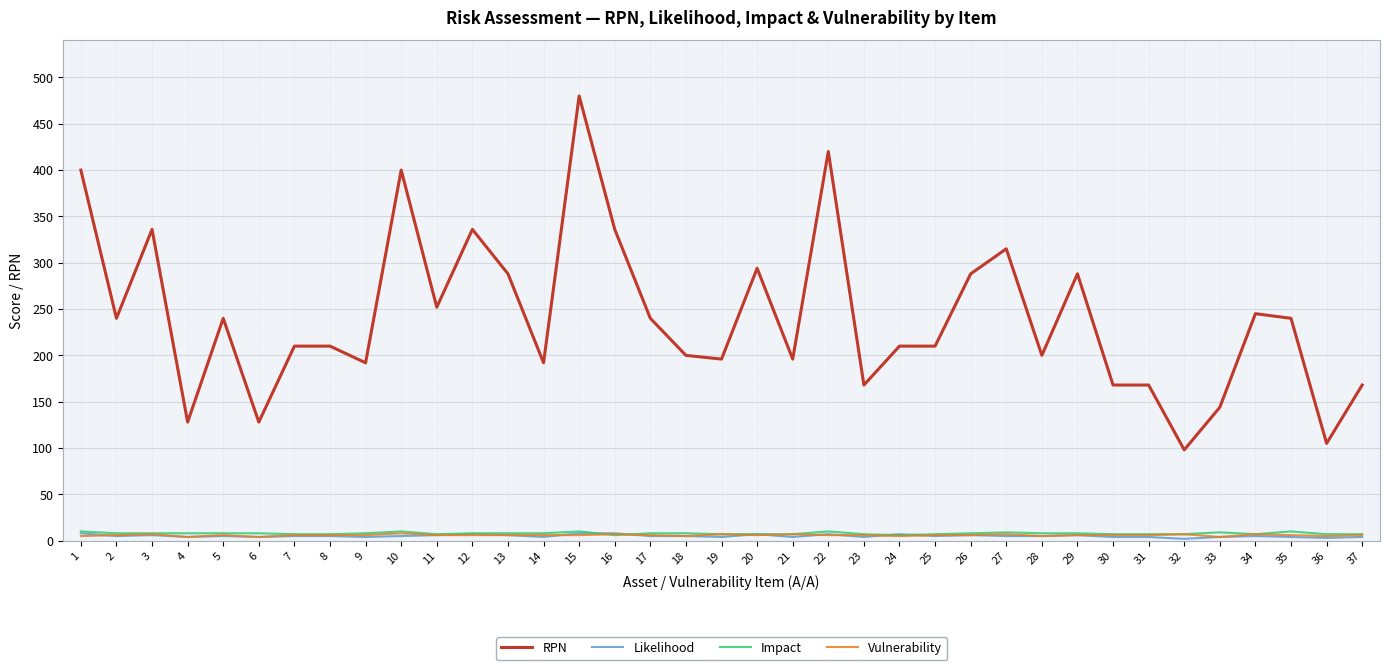

Which series changed the most between 18 and 36?

RPN